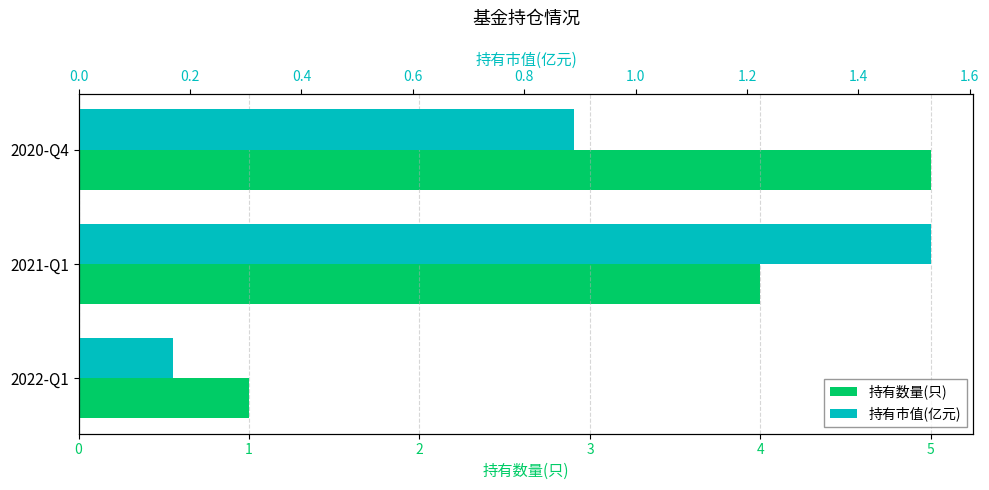

How many groups of bars are there?

3